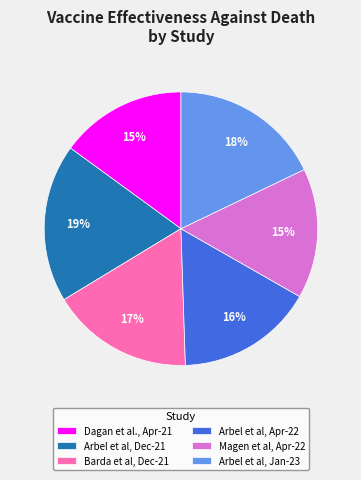

How many segments does this pie chart have?

6